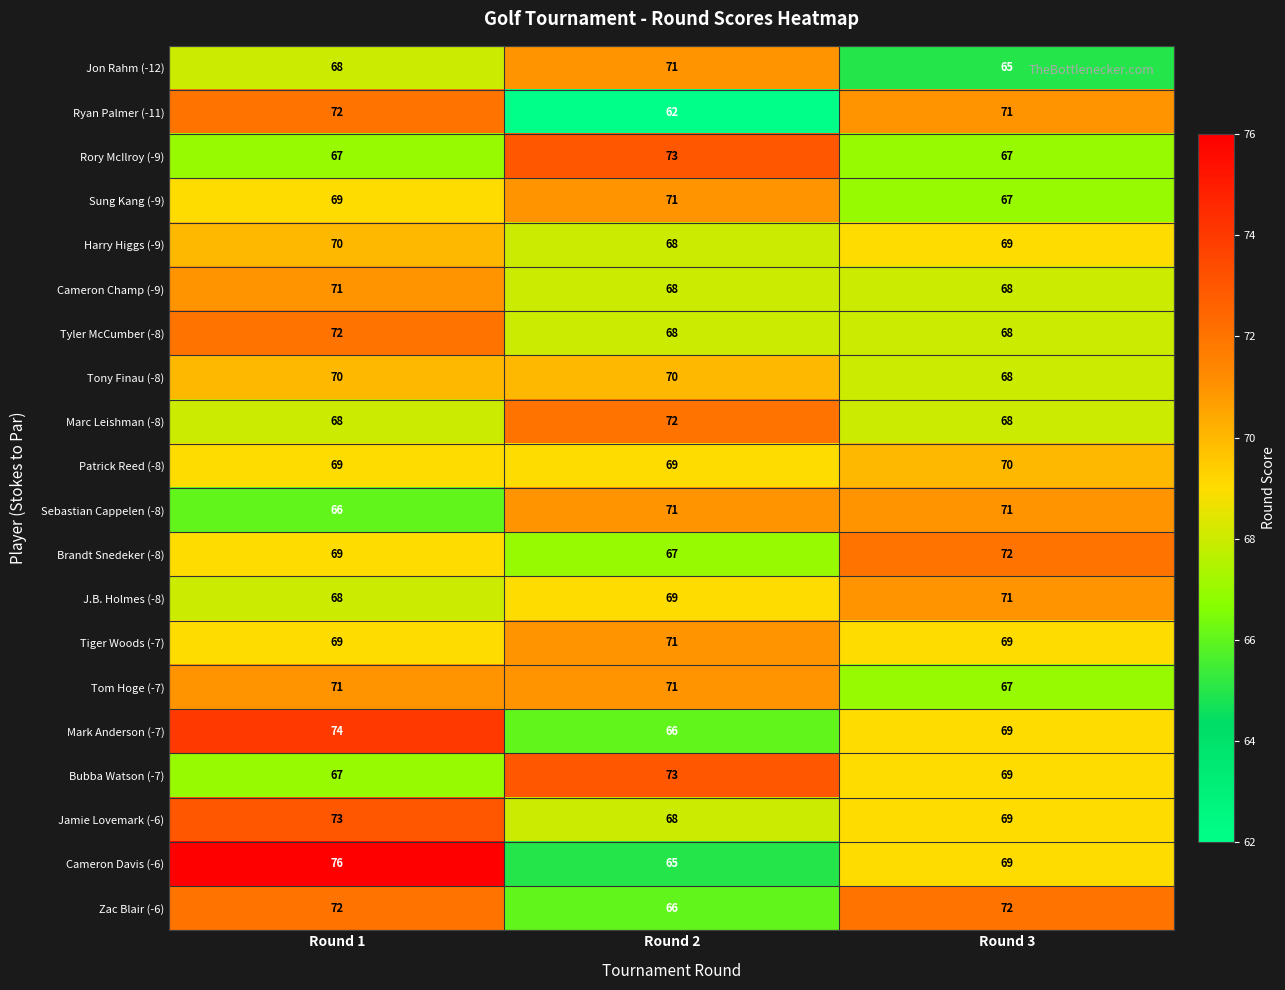

Rank the categories by Ryan Palmer (-11) value from highest to lowest.

Round 1, Round 3, Round 2